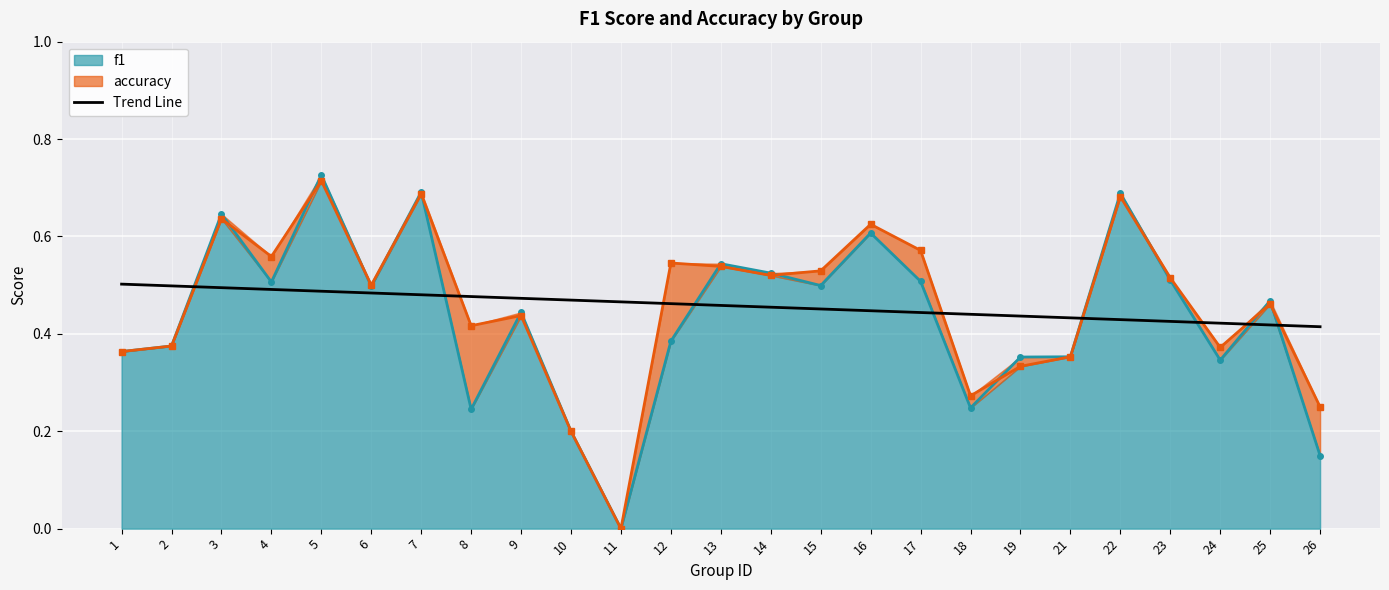

What is the sum of all values?

11.5